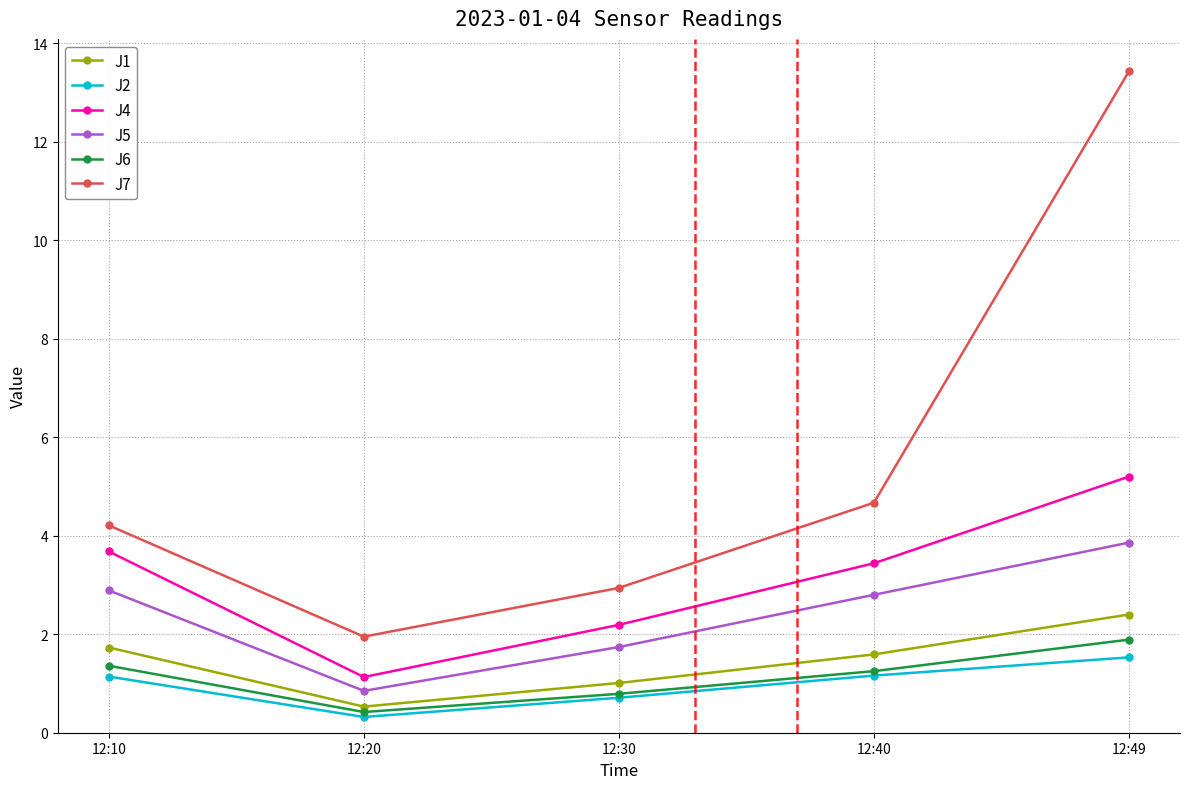

True or false: J2 and J7 cross at least once.

False